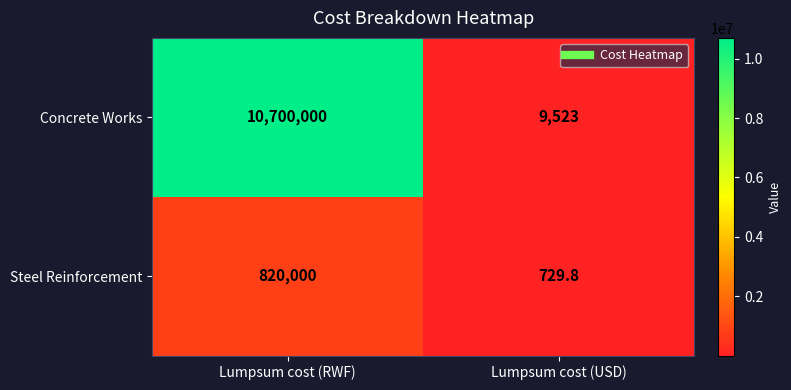

Count the number of data series in this chart.

2